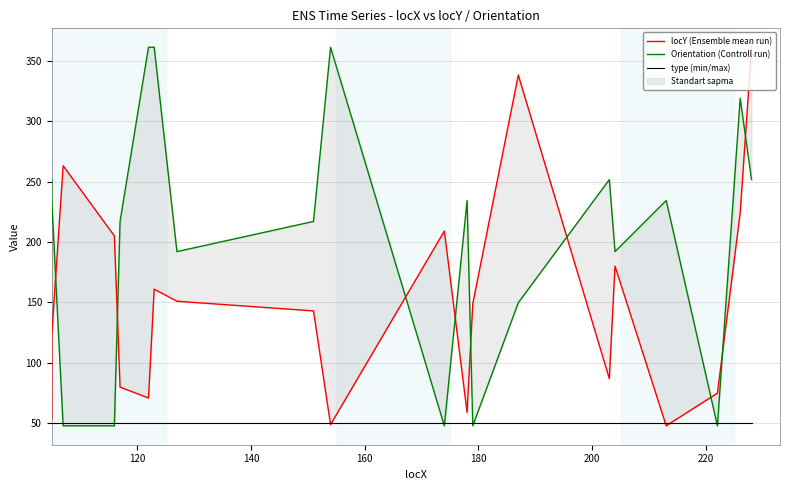

What is the difference between the maximum and minimum values in the Orientation (Controll run) series?

313.0